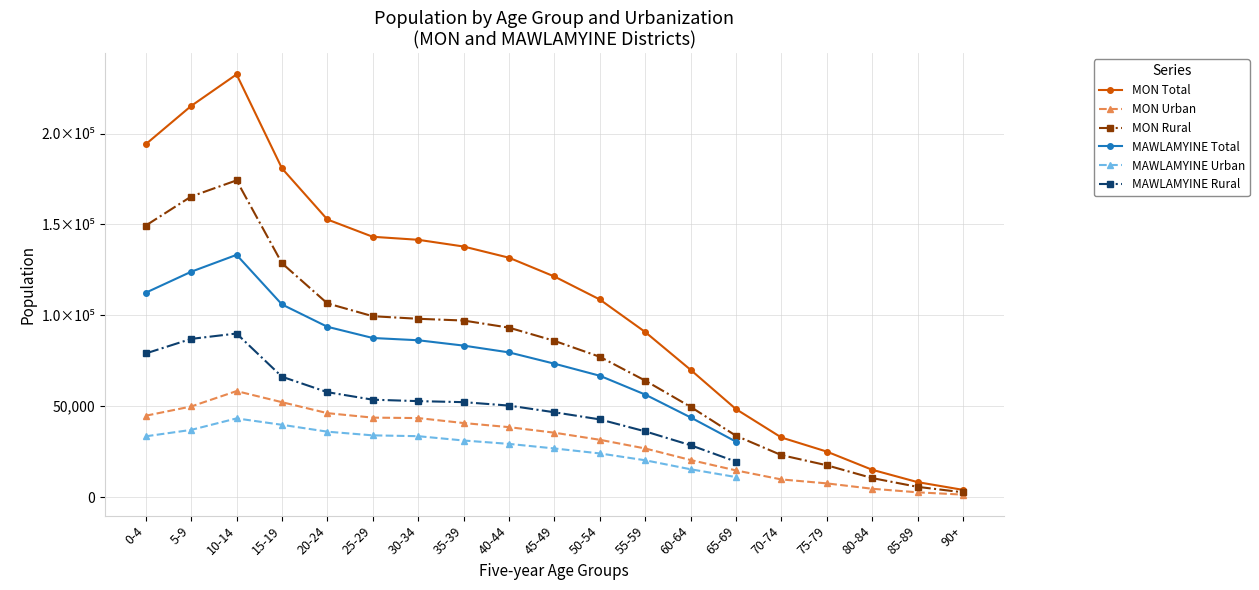

What is the spread (max minus min) of values at 85-89?

5617.0